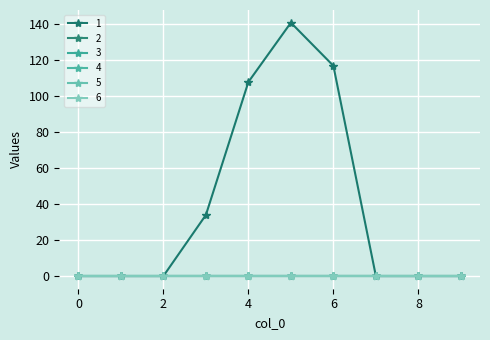

What is the maximum value for 1?

141